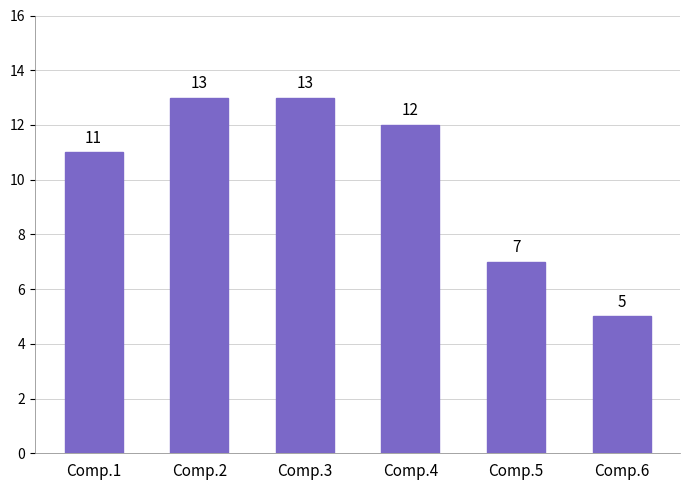

Reading left to right, extract all data points from this chart.

Comp.1=11	Comp.2=13	Comp.3=13	Comp.4=12	Comp.5=7	Comp.6=5